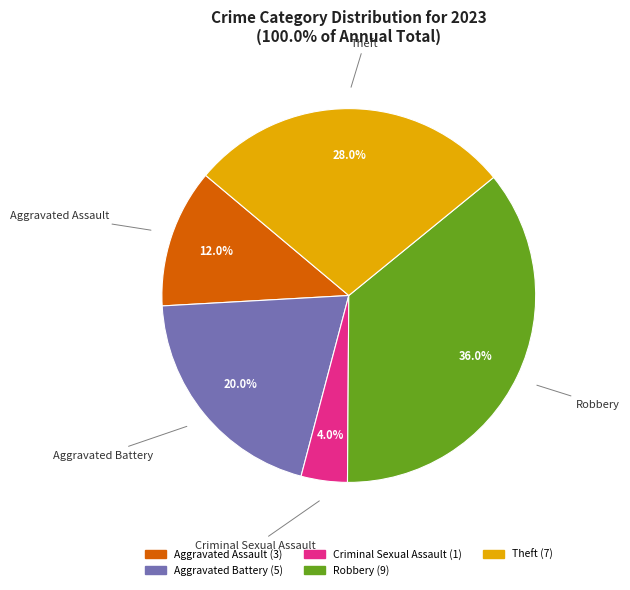

Is there a majority slice in this chart?

No